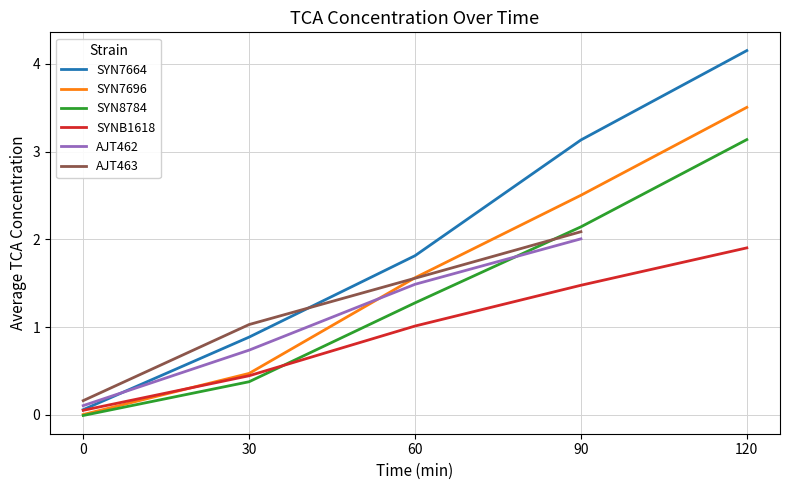

The value of SYN7696 at 30 is 0.3. True or false?

False